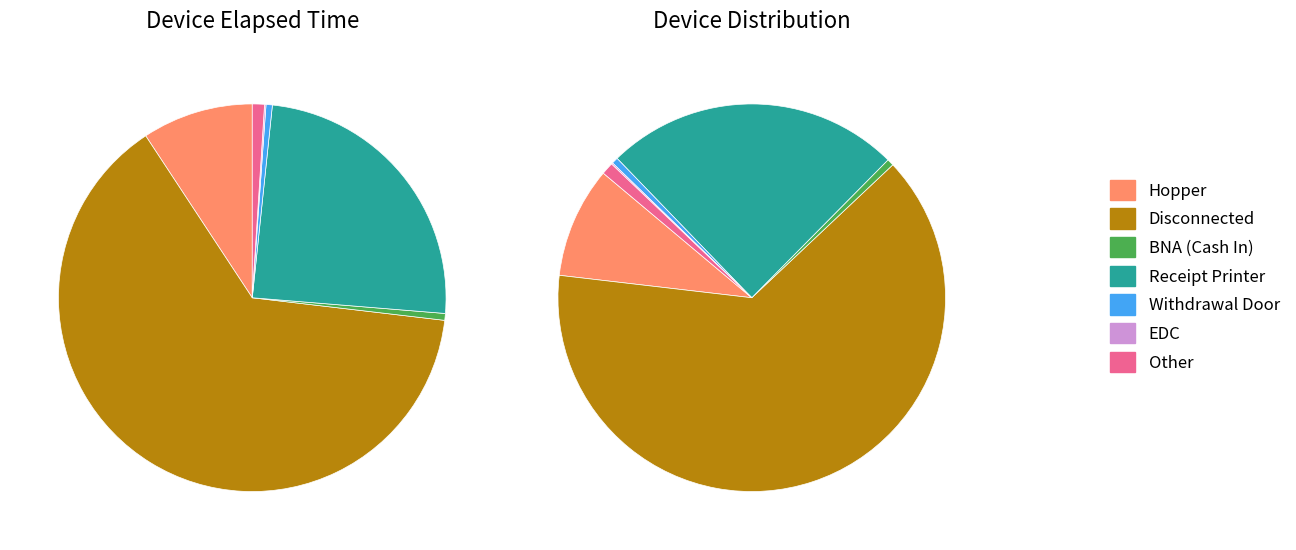

Is there a majority slice in this chart?

Yes